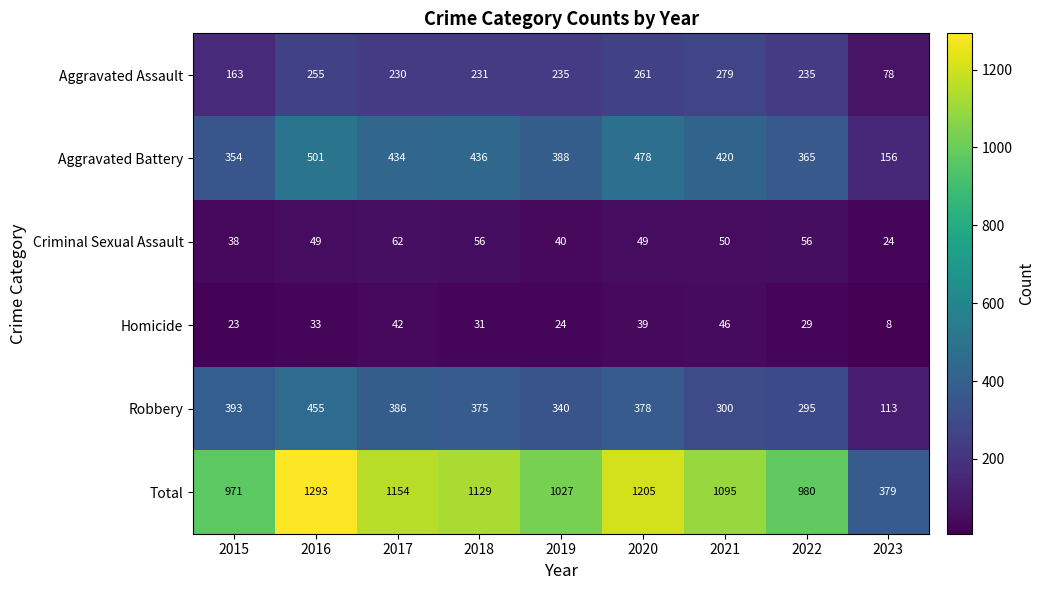

What is the difference between the highest and lowest values at 2021?

1049